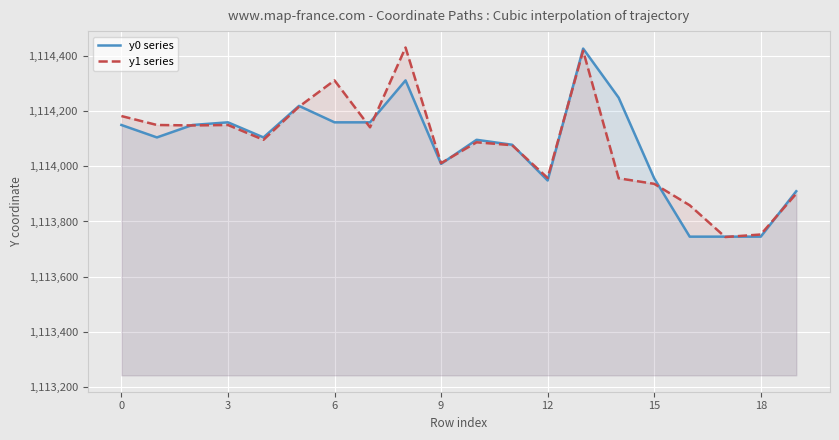

What is the minimum value for y0 series?

1113745.2